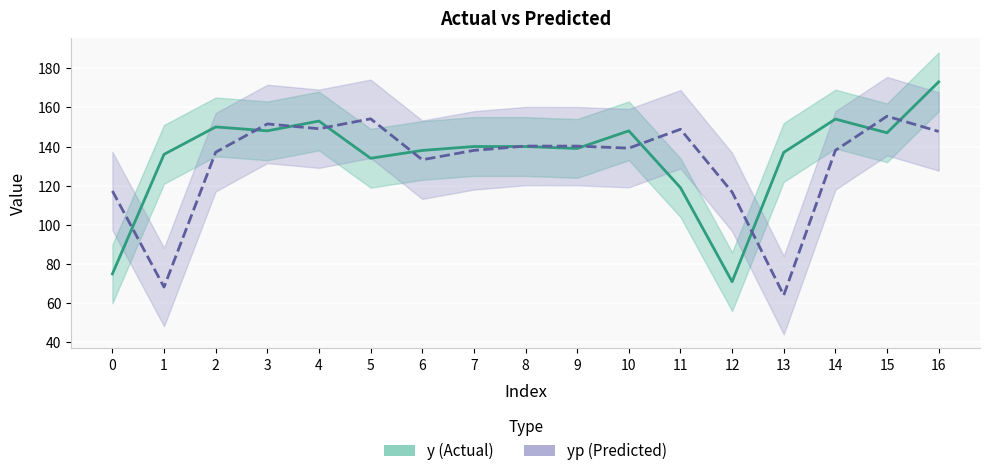

How many interior local valleys does the yp series have?

5